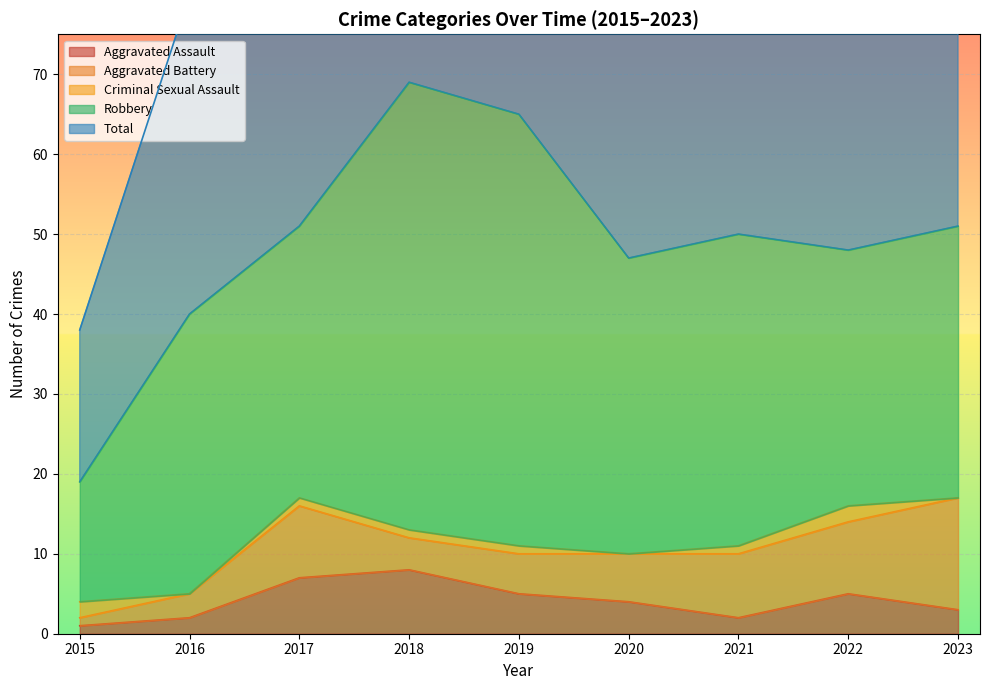

Is the value of Total at 2016 greater than the value of Criminal Sexual Assault at 2019?

Yes